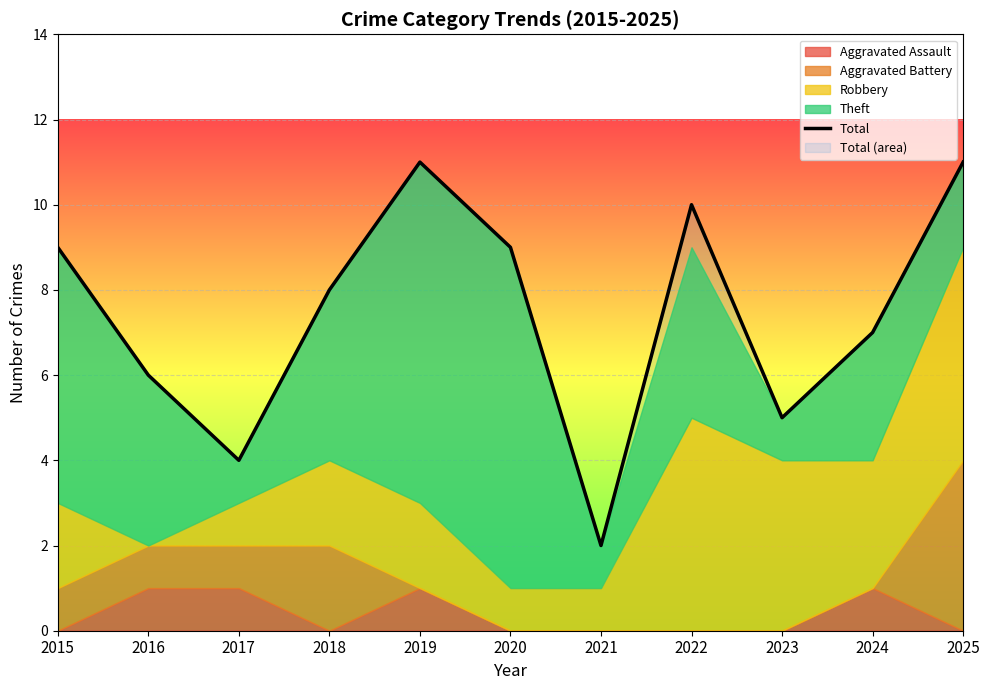

What is the greatest value displayed?

11